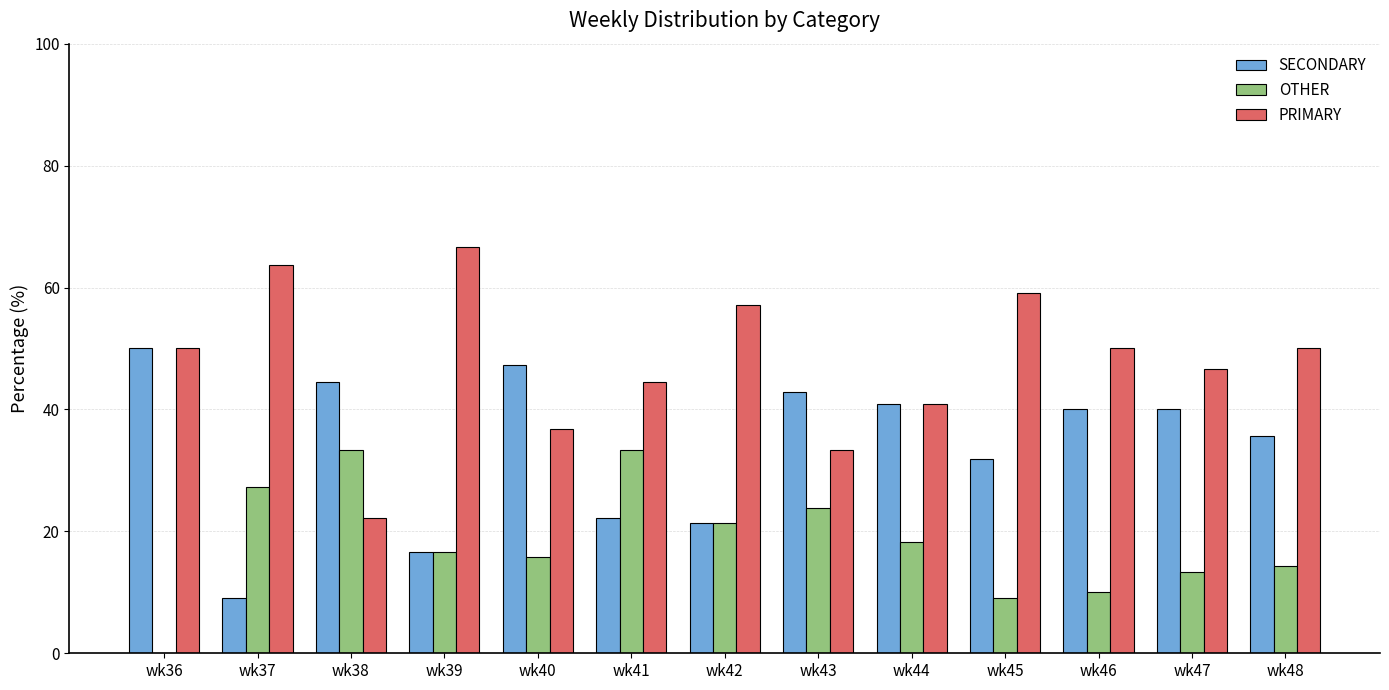

What is the sum of all OTHER values?

236.5